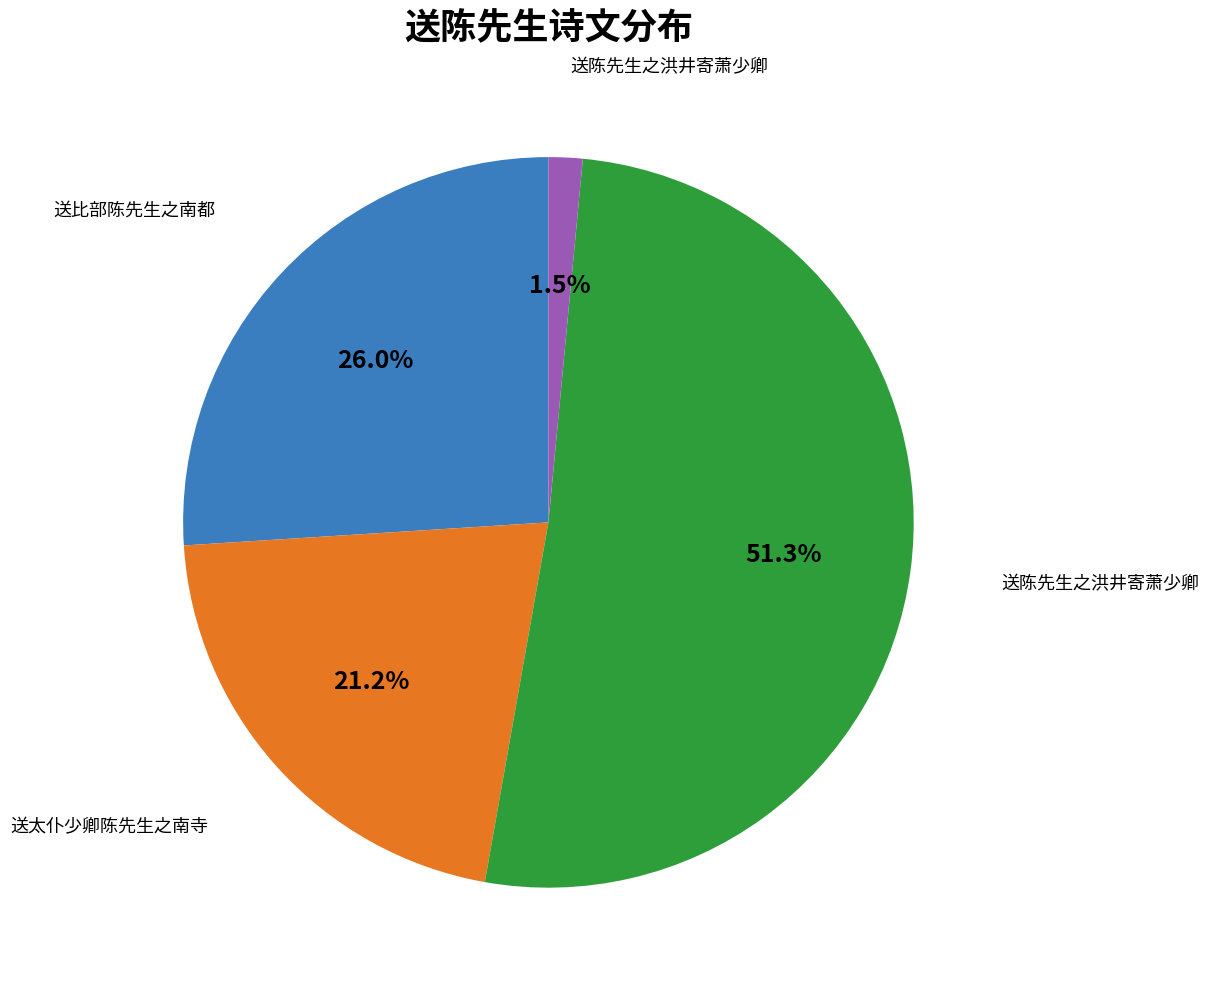

How many segments does this pie chart have?

4